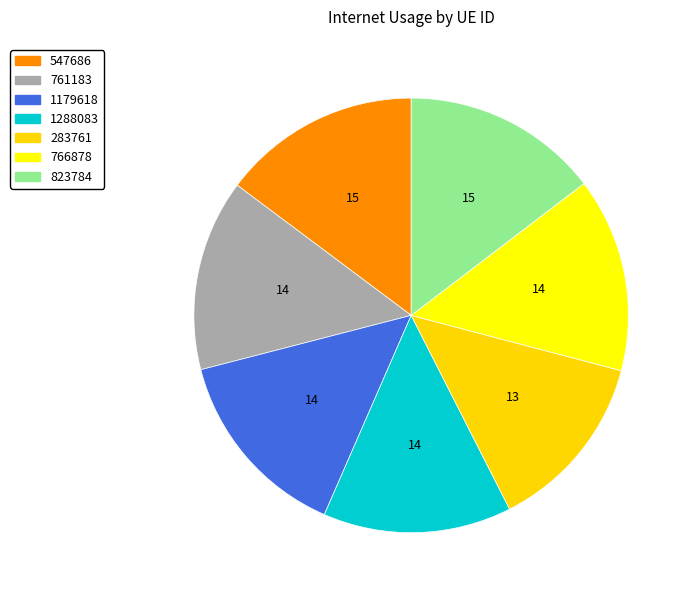

Is there a majority slice in this chart?

No